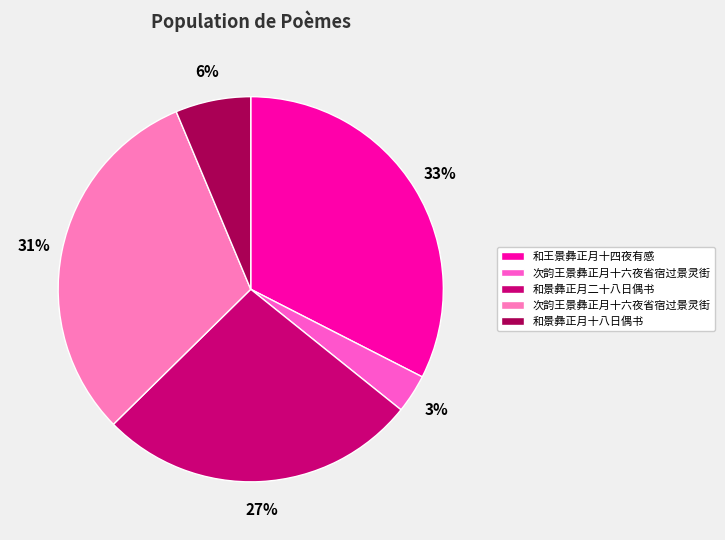

What is the largest slice in the pie chart?

和王景彝正月十四夜有感